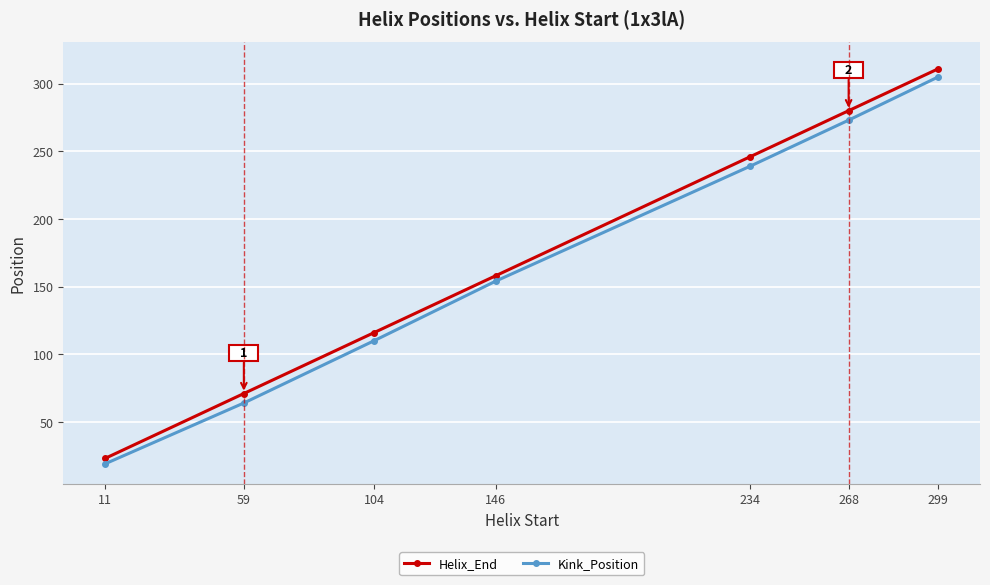

How many lines are shown in the chart?

2